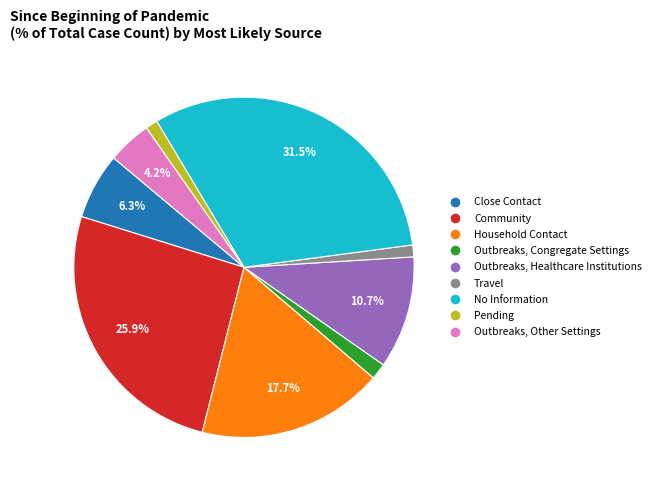

Which category has the biggest portion of the pie?

No Information